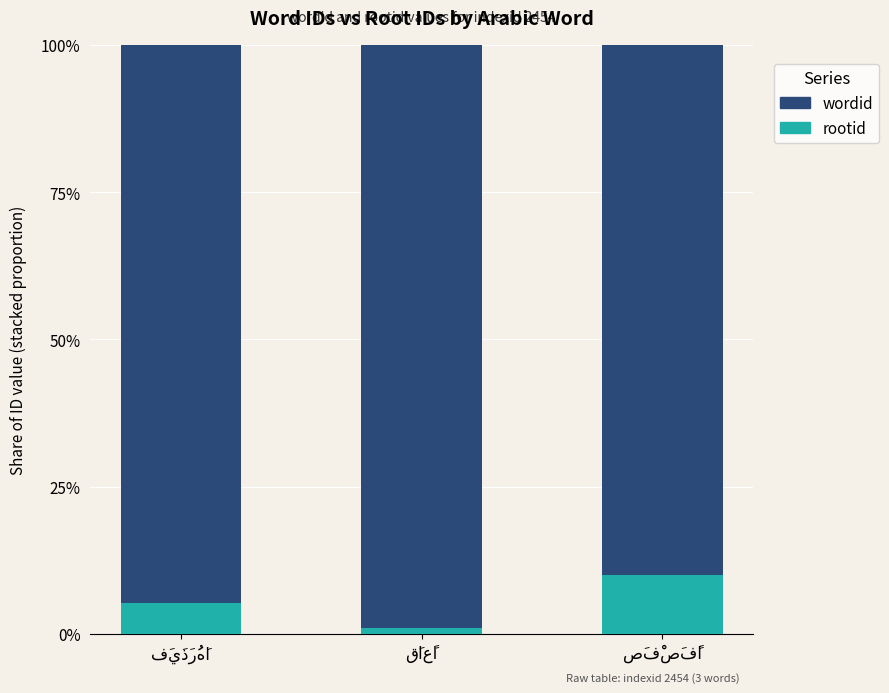

What are all the series names shown in the legend?

wordid, rootid